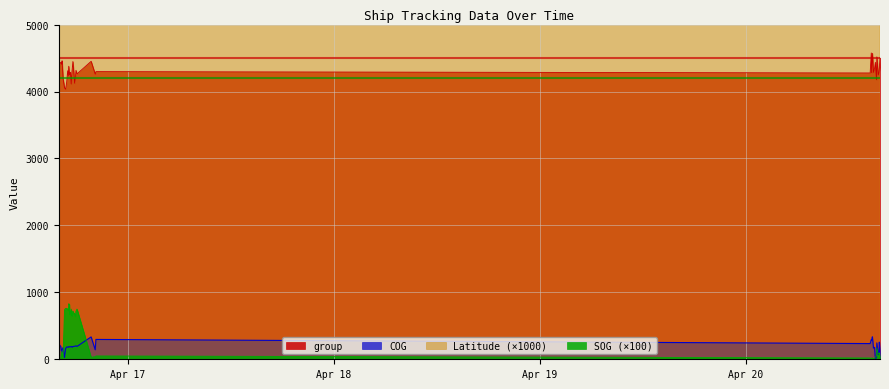

Count the number of data series in this chart.

4